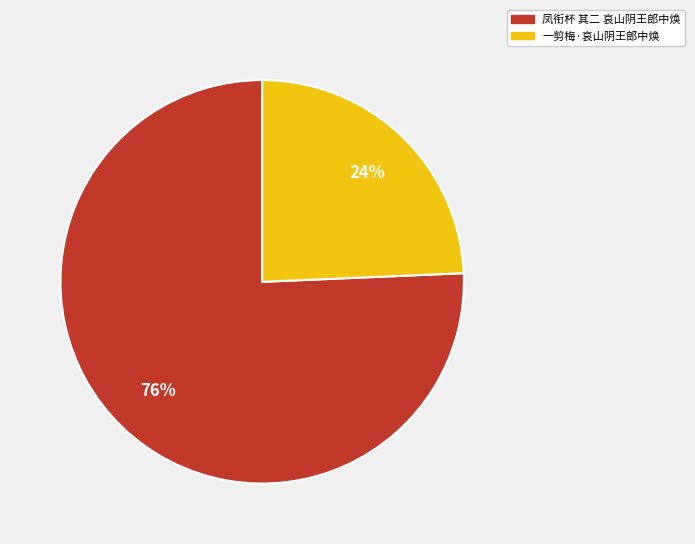

To the nearest percent, what percentage of the pie is 凤衔杯 其二 哀山阴王郎中焕?

76%